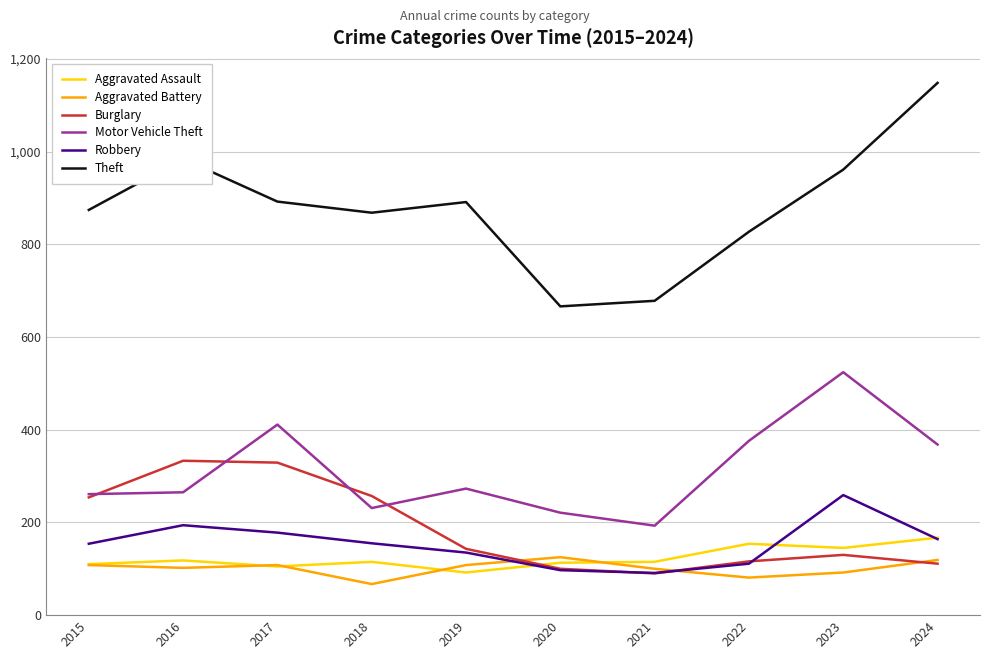

True or false: Burglary has a value of 94 at 2017.

False